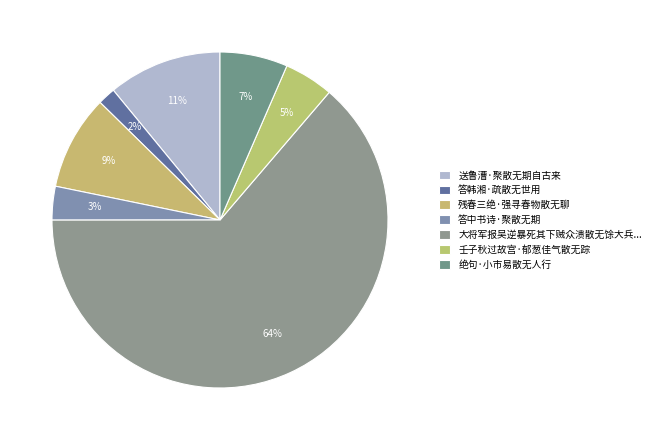

True or false: 答韩湘·疏散无世用 accounts for 1% of the total.

False